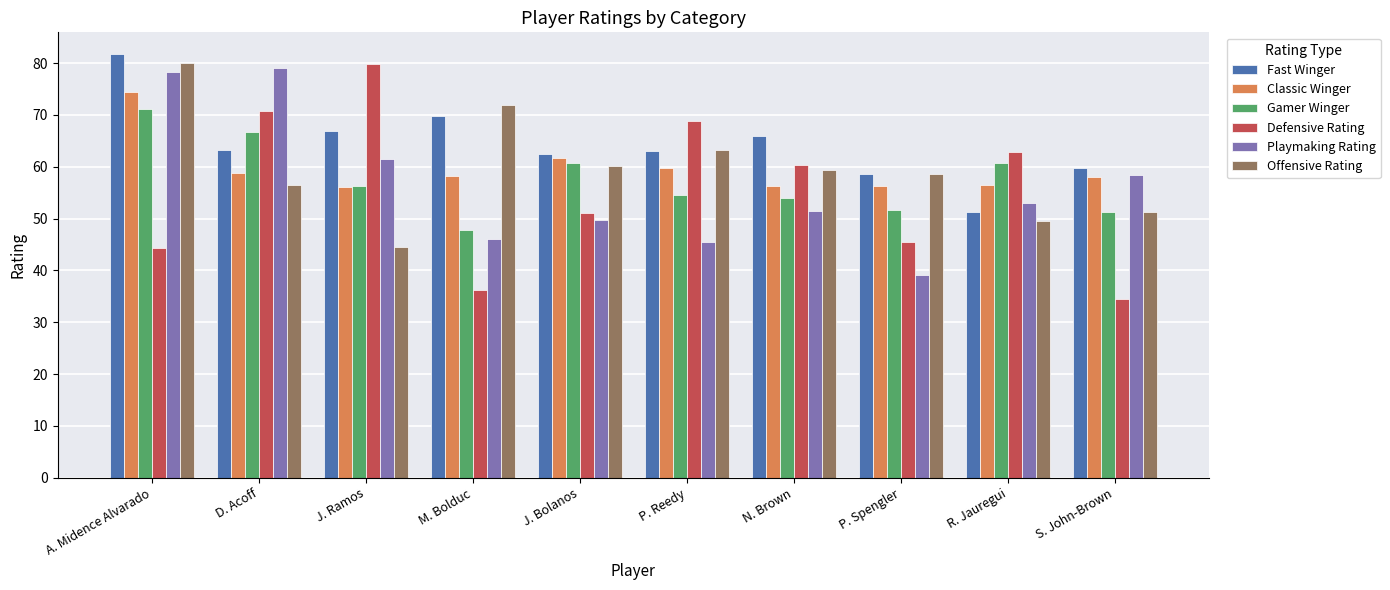

What value does the Offensive Rating series have at M. Bolduc?

71.9